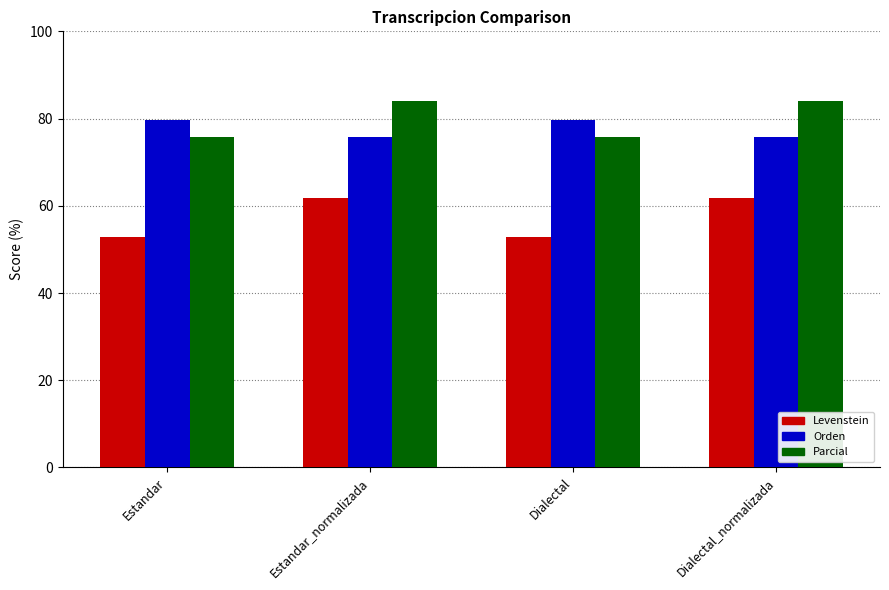

What are all the series names shown in the legend?

Levenstein, Orden, Parcial